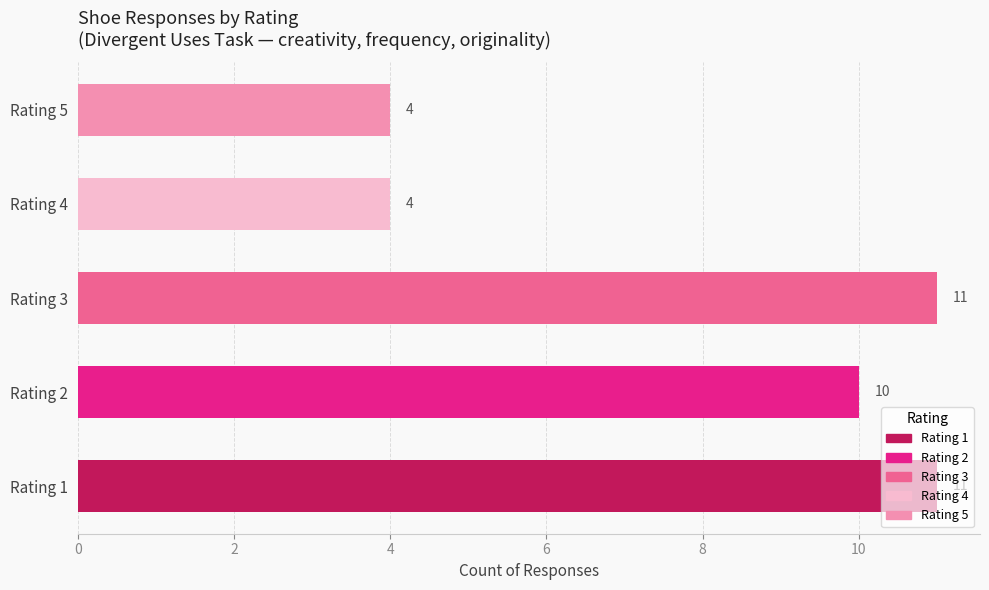

How many distinct data groups are displayed?

1